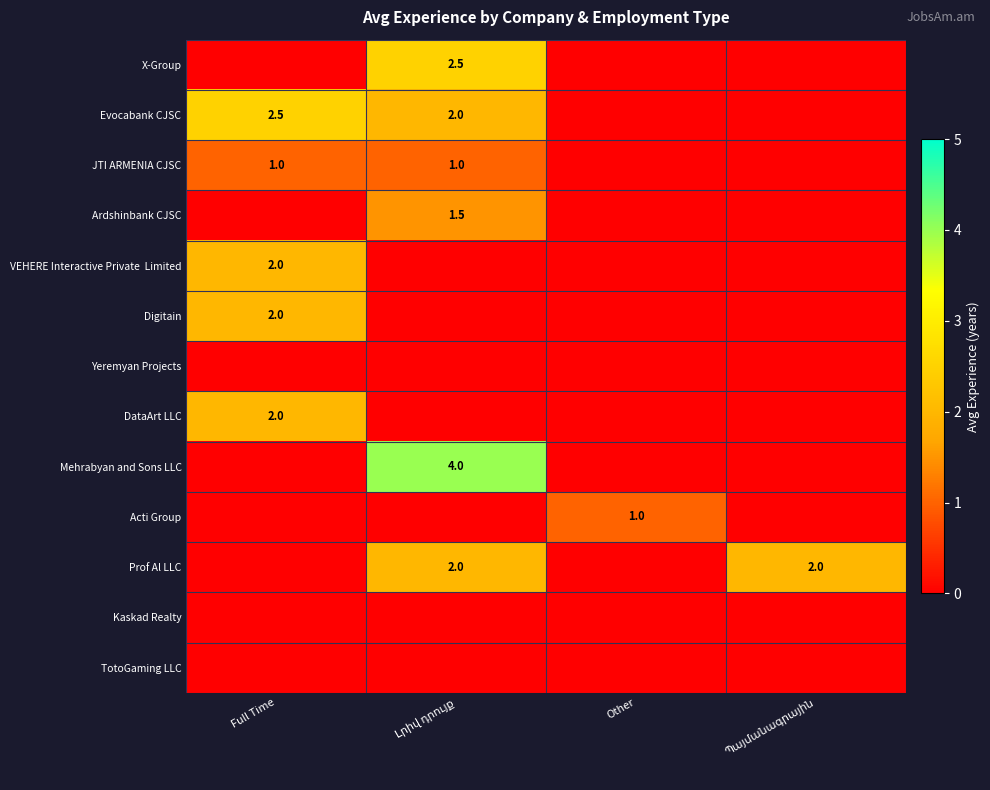

What is the difference between the highest and lowest values at Full Time?

2.5